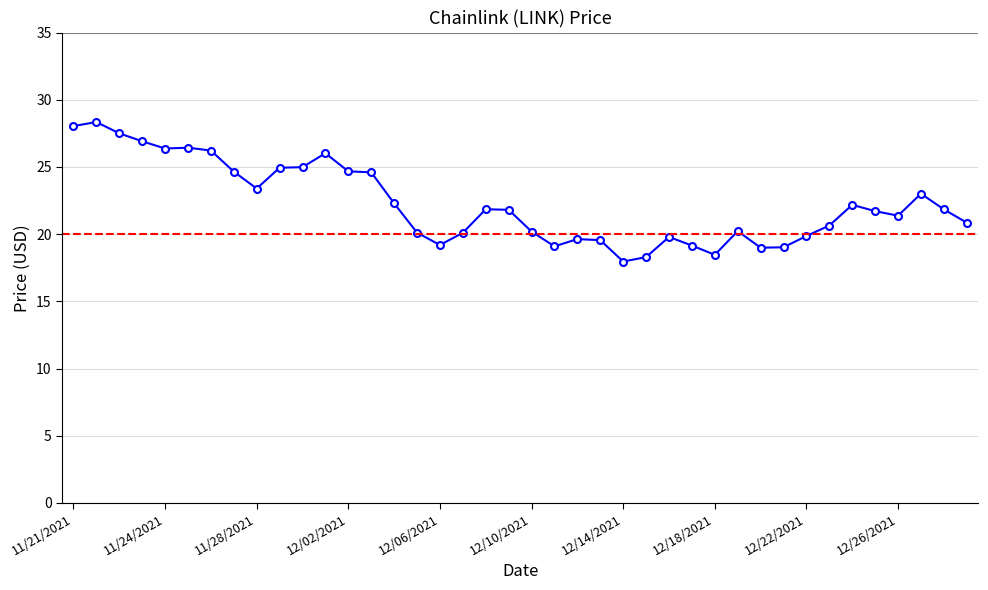

True or false: there are more than 2 points higher than both neighbors.

True